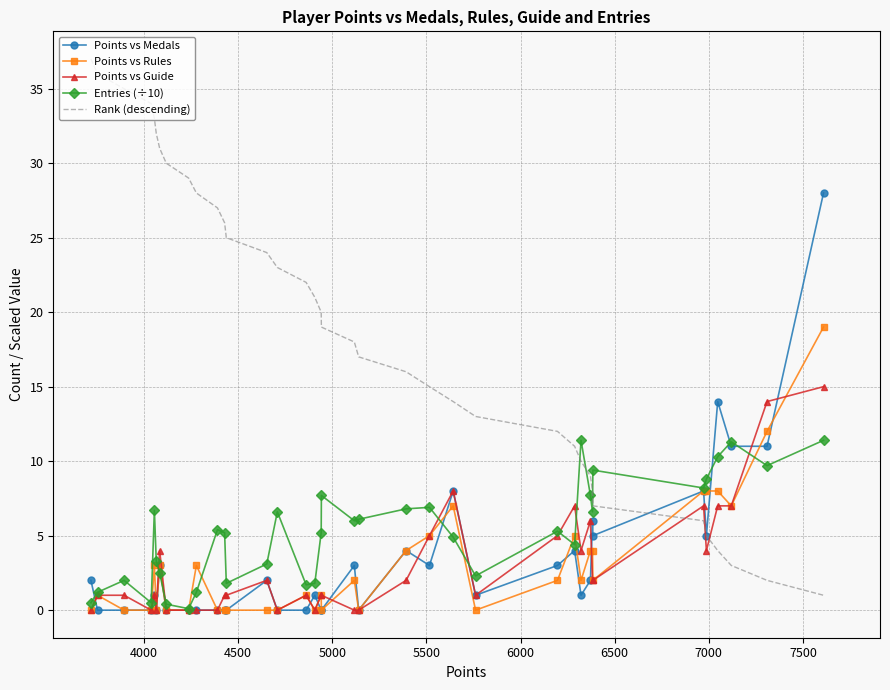

How many series are shown in this chart?

5